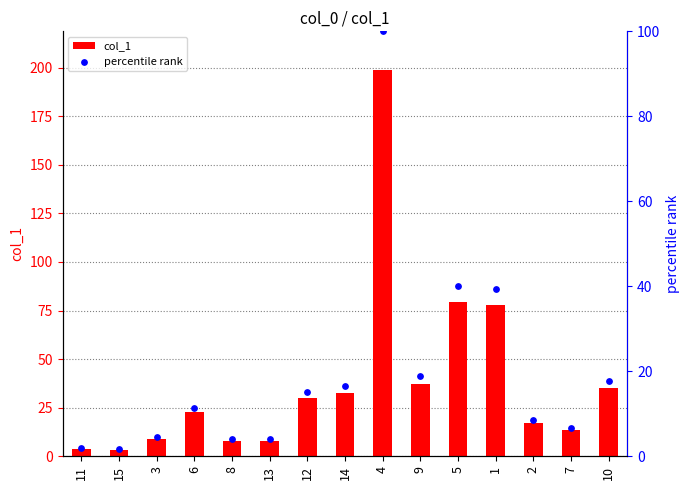

Which series contains the lowest Y value?

percentile rank